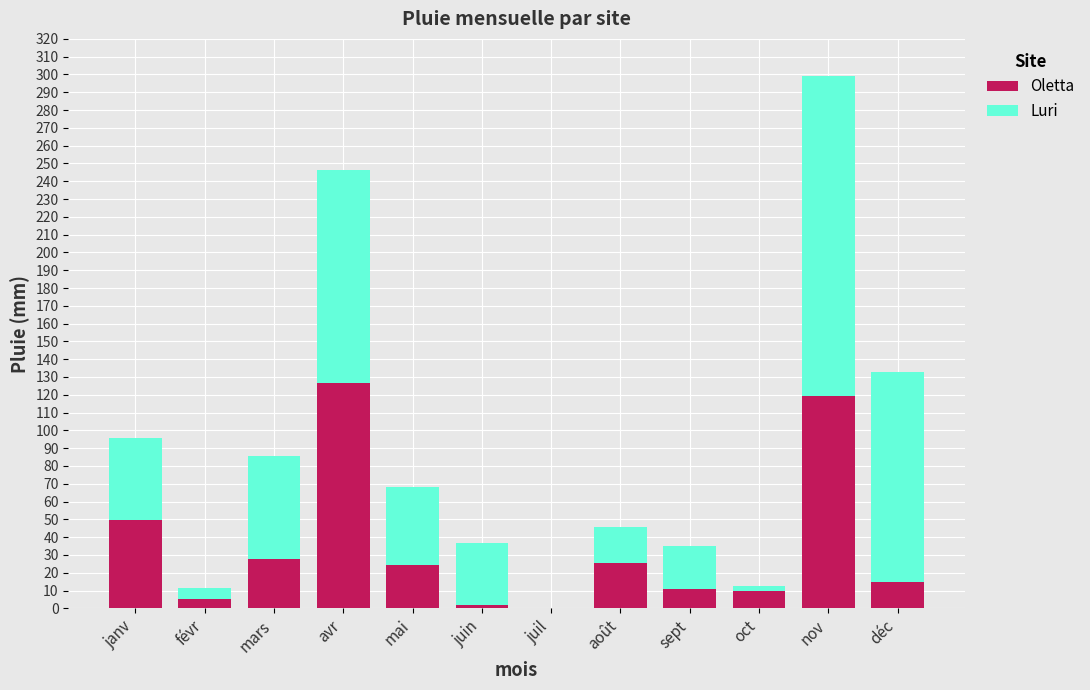

How many values in Oletta are above zero?

11